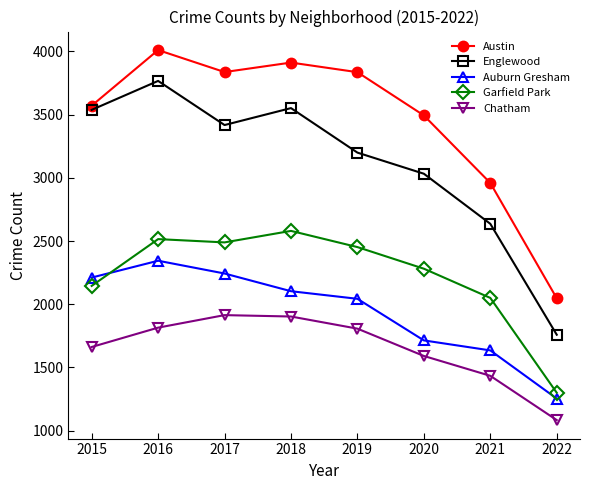

In Chatham, how many points are higher than both neighbors (excluding endpoints)?

1